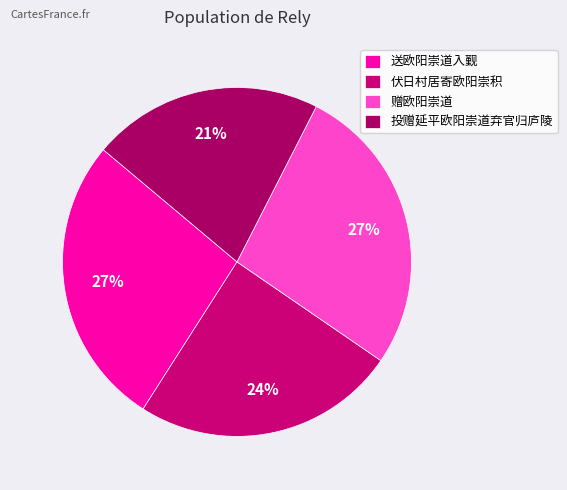

Which has a higher value, 赠欧阳崇道 or 投赠延平欧阳崇道弃官归庐陵?

赠欧阳崇道